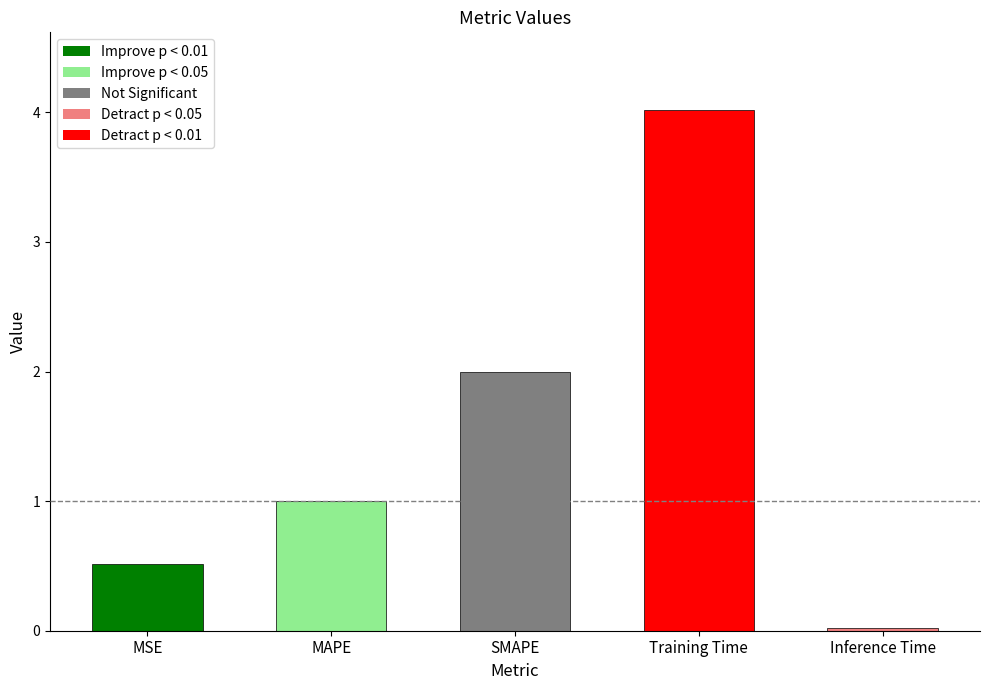

True or false: the data shows 4.0 at Training Time.

True